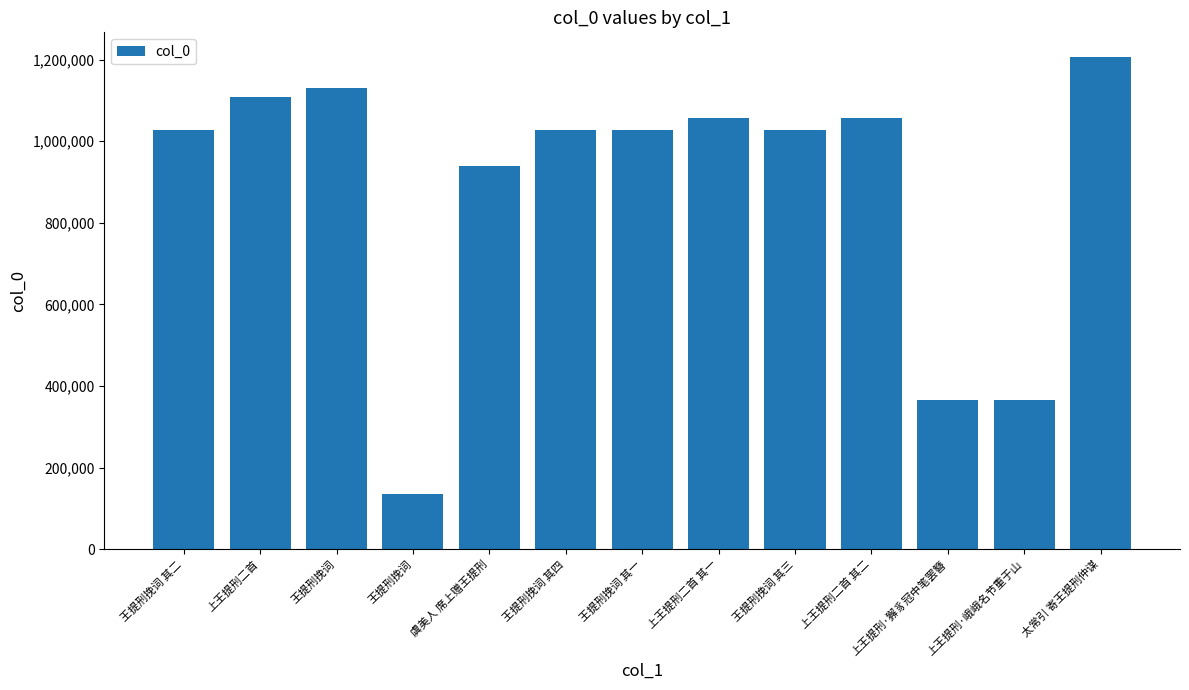

What is the label of the 3rd bar from the right?

上王提刑·獬豸冠中笔罢簪